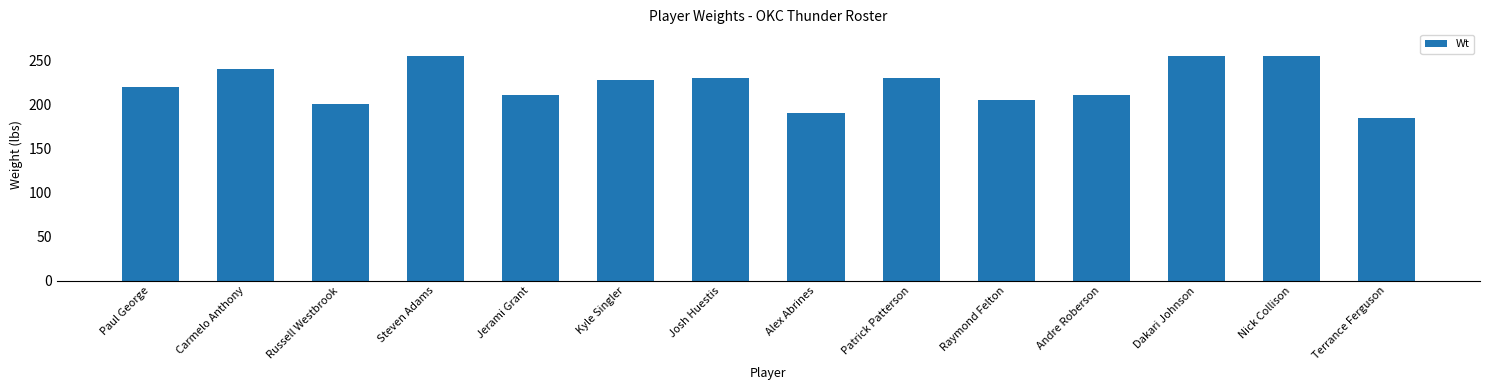

Reading right to left, extract all data points from this chart.

184	255	255	210	205	230	190	230	228	210	255	200	240	220